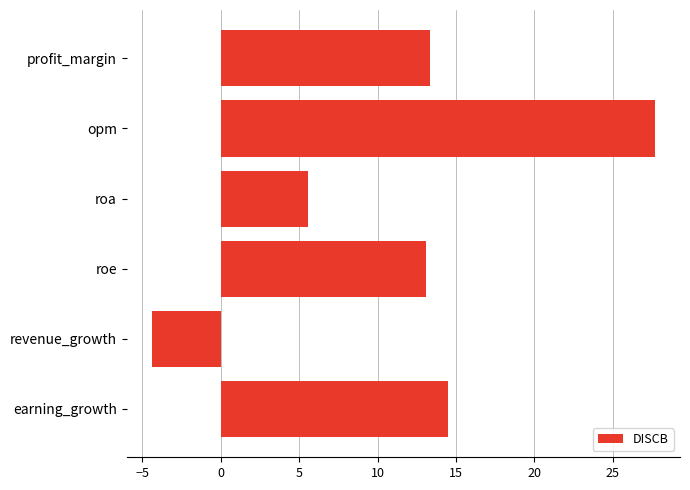

At which category does the chart reach its peak across all series?

opm